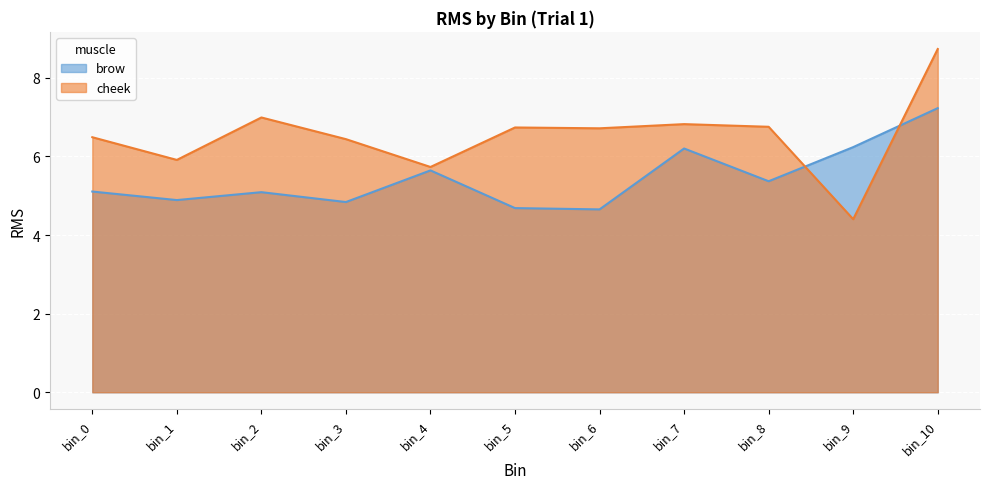

What are all the series names shown in the legend?

brow, cheek